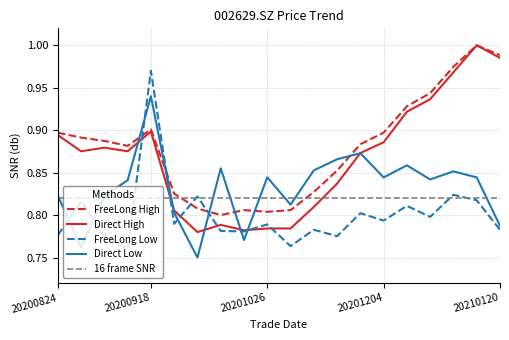

What is the value of the vol point at the 12th from the left?

0.8